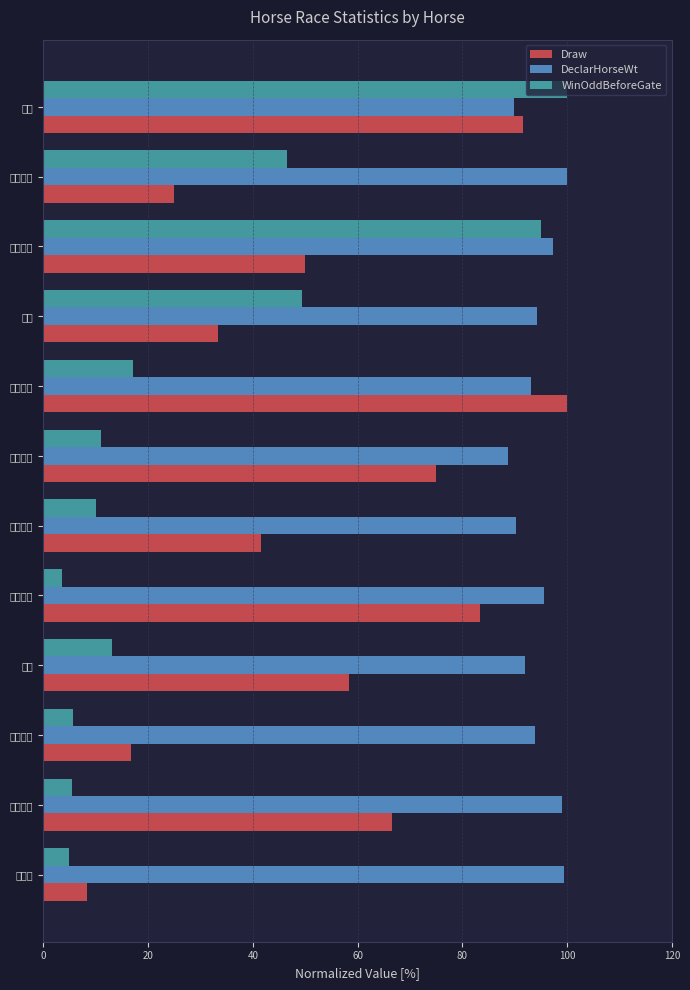

At which category is the sum across all series the highest?

全力